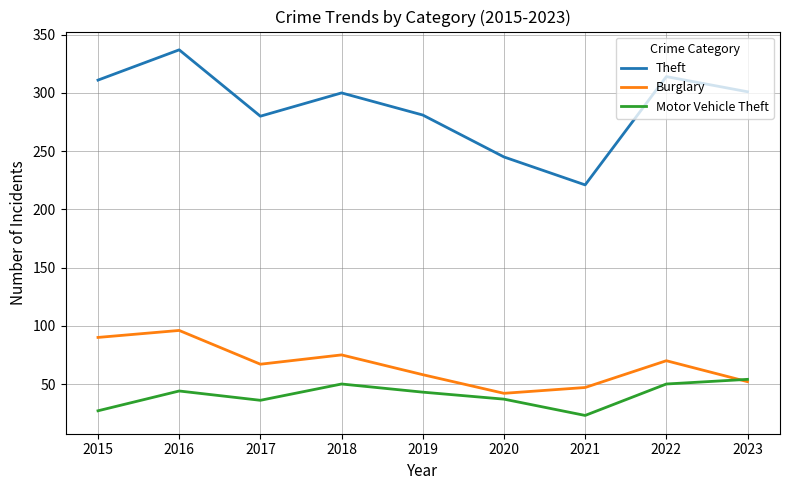

What is the average value of the Burglary series?

66